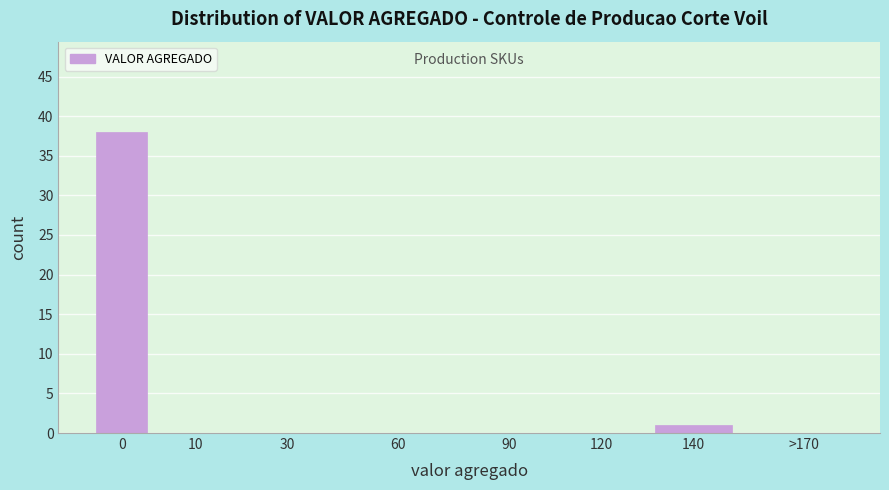

Reading left to right, transcribe all the data shown in this chart.

0=38	10=0	30=0	60=0	90=0	120=0	140=1	>170=0